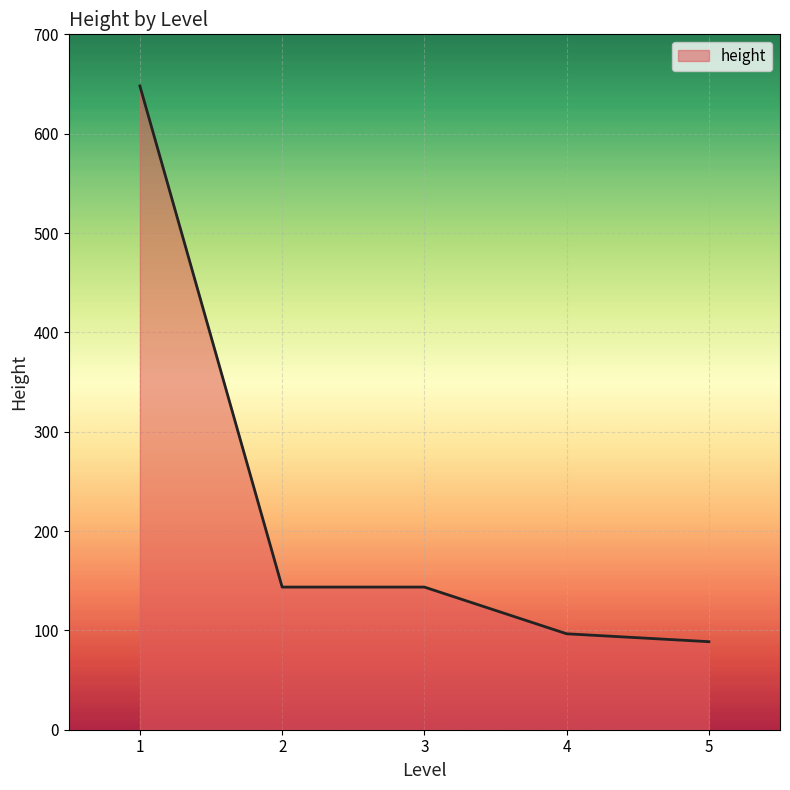

Reading left to right, transcribe all the data shown in this chart.

1=648.0	2=143.6	3=143.6	4=96.6	5=88.6